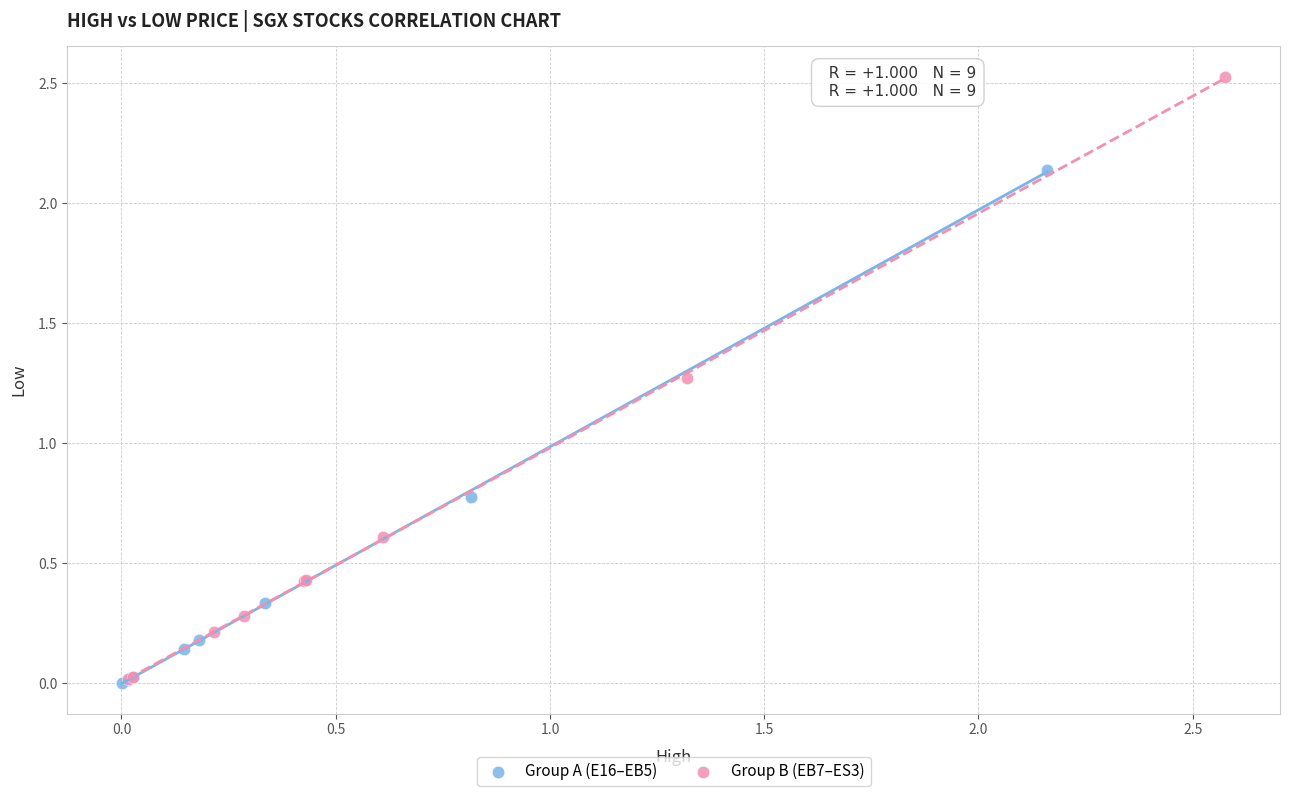

Which series has the largest Y range (max minus min)?

Group B (EB7–ES3)